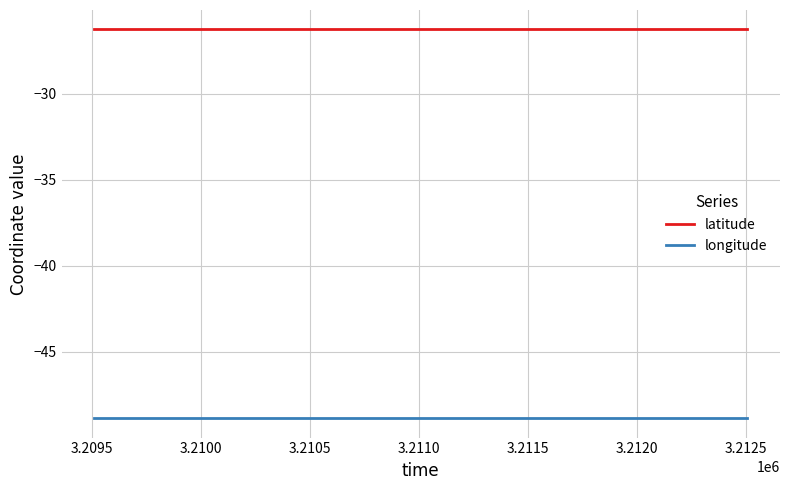

Which series has the largest total across all categories?

latitude